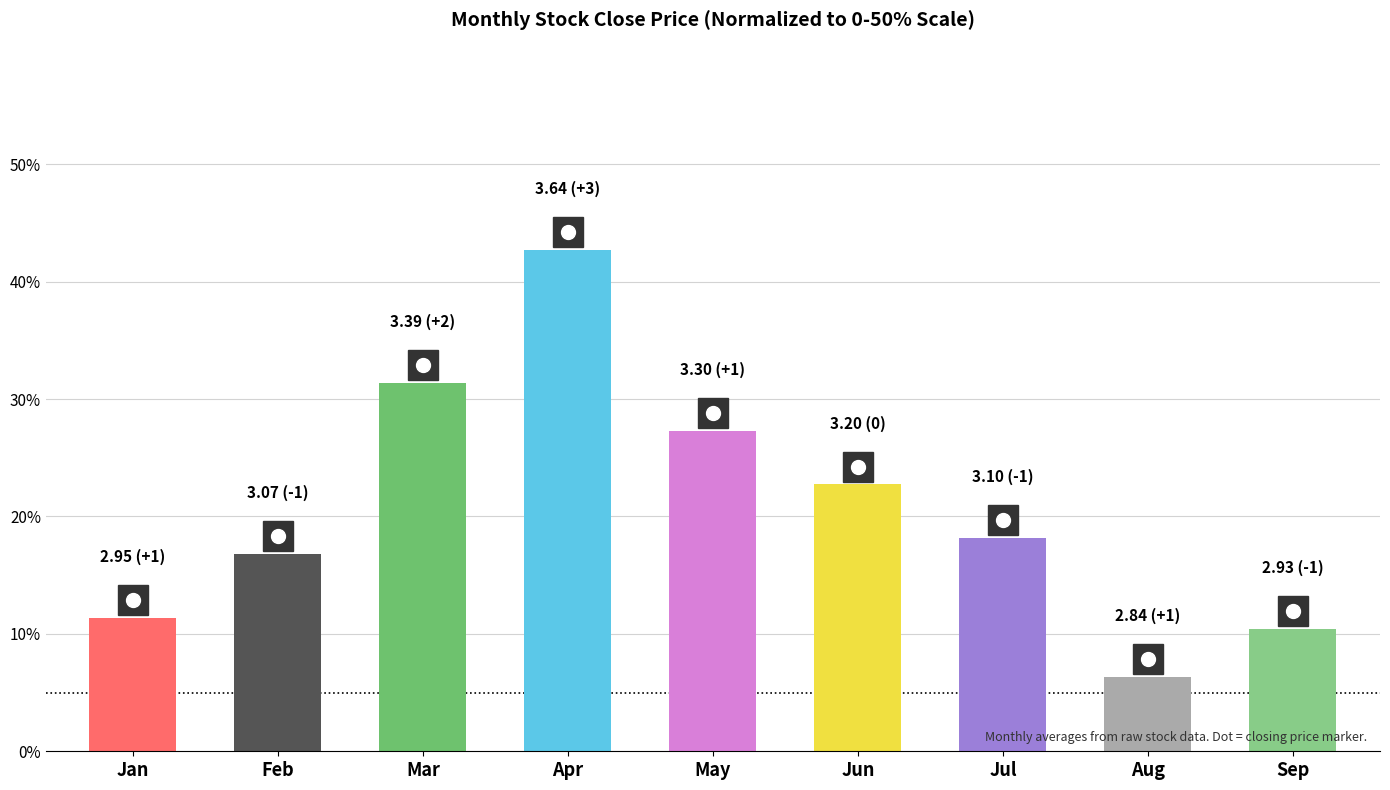

Where does the data first go above 18?

Mar